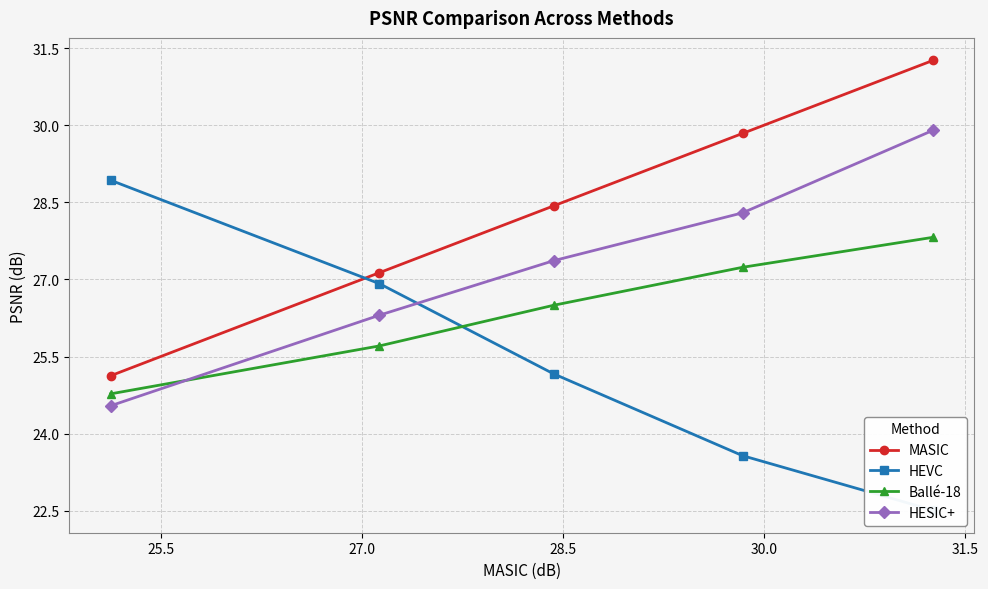

What is the value of the HESIC+ point at the 1st from the left?

24.5